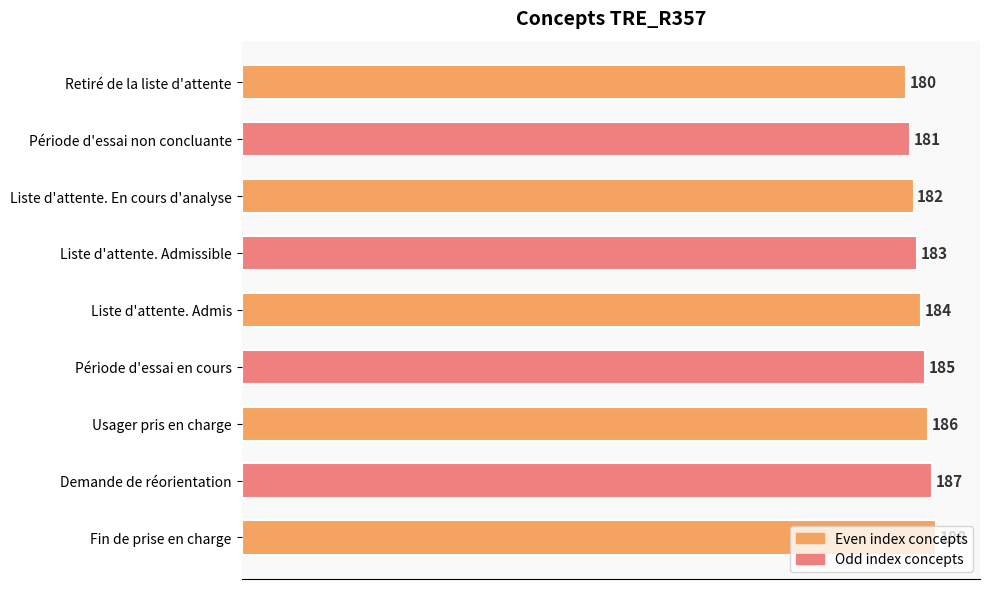

Rank the categories by value from highest to lowest.

Fin de prise en charge, Demande de réorientation, Usager pris en charge, Période d'essai en cours, Liste d'attente. Admis, Liste d'attente. Admissible, Liste d'attente. En cours d'analyse, Période d'essai non concluante, Retiré de la liste d'attente